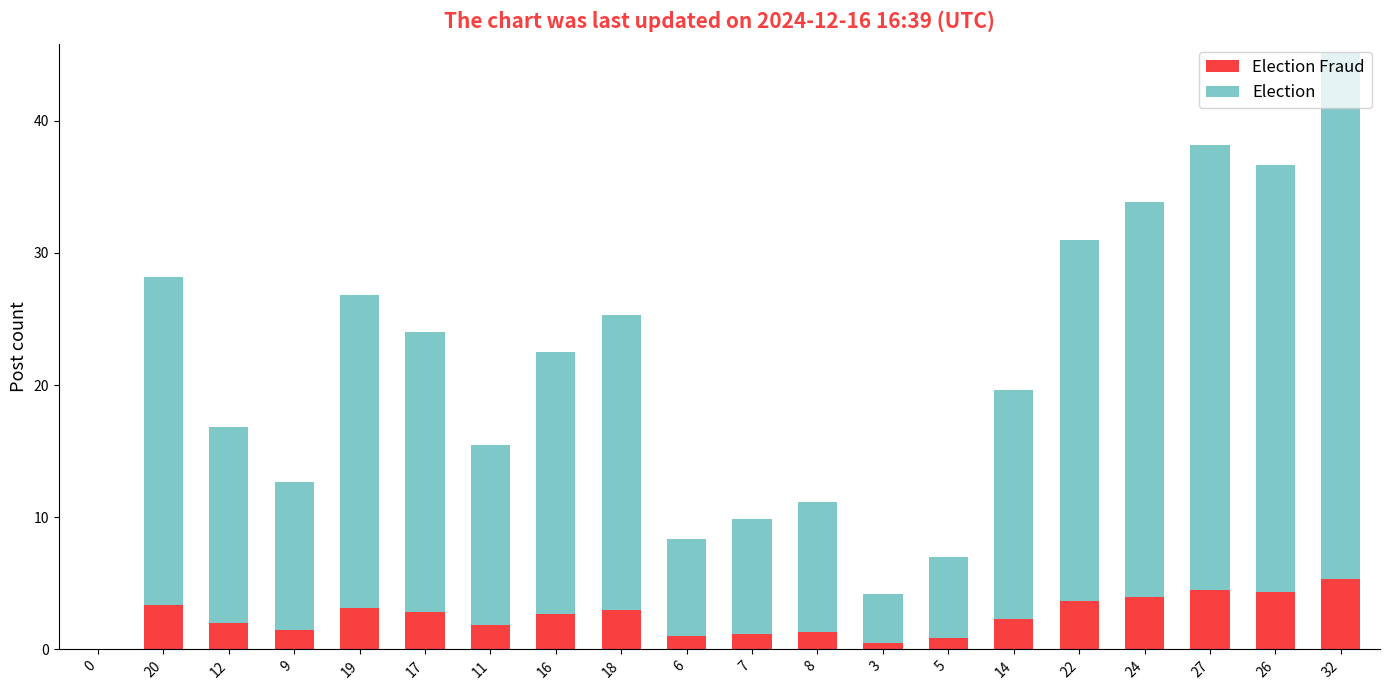

Are the bars grouped side by side (vs. stacked)?

No